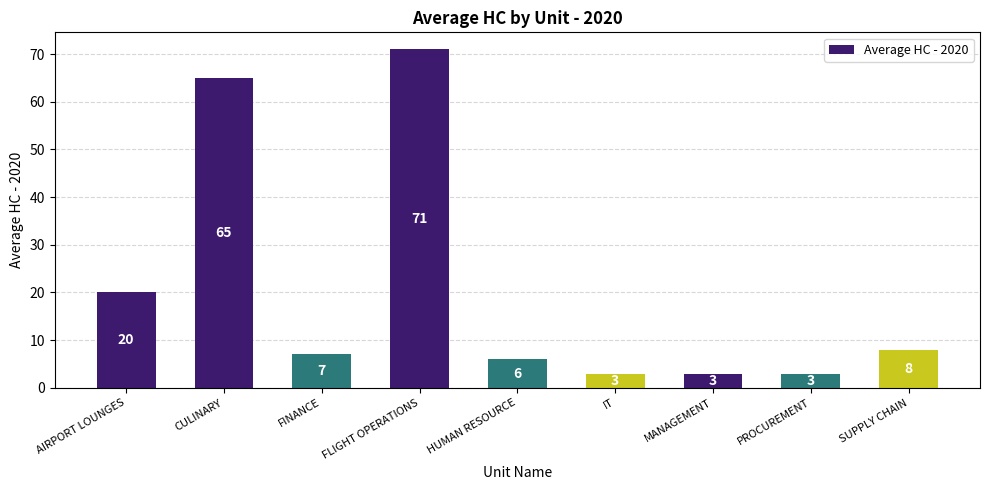

What is the label of the 1st bar from the left?

AIRPORT LOUNGES